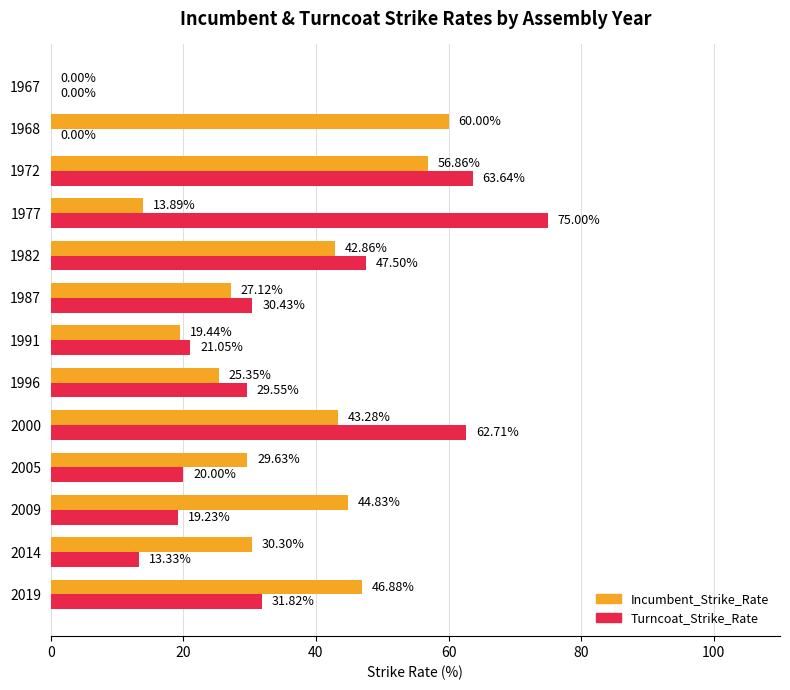

Between 2000 and 1987, which series saw the biggest shift?

Turncoat_Strike_Rate